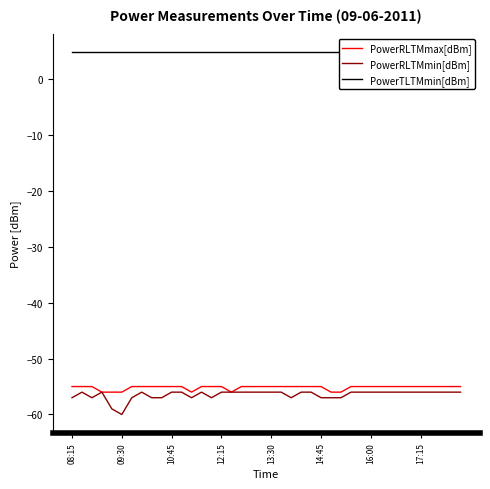

What is the lowest value of the PowerRLTMmax[dBm] series?

-56